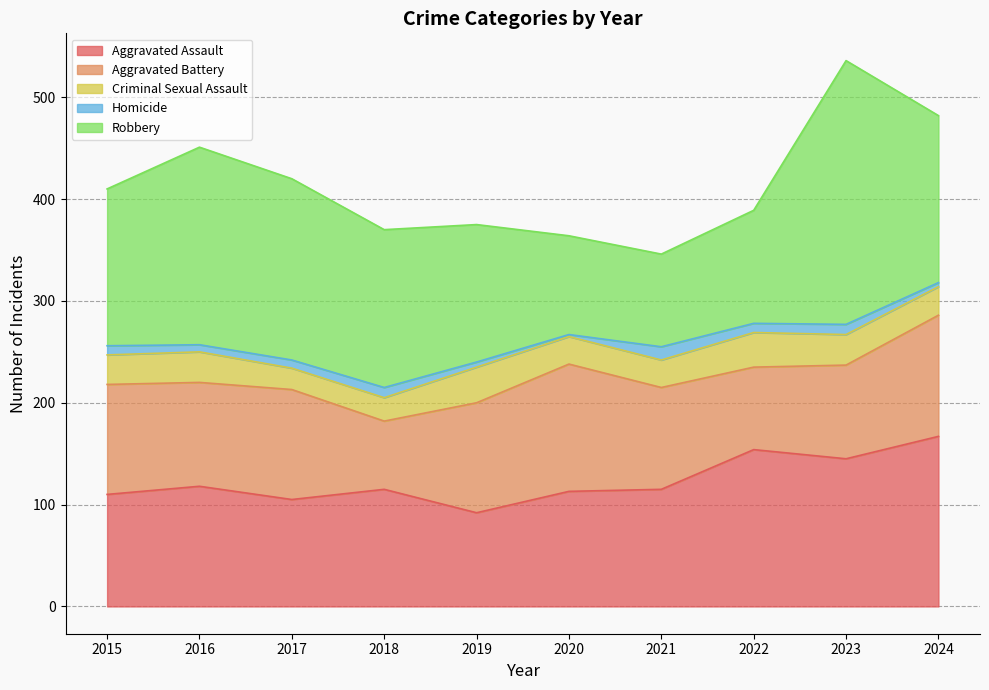

Which series has the widest spread of values?

Robbery